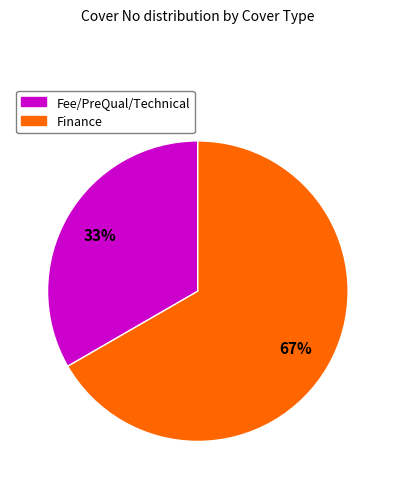

What percentage is the Fee/PreQual/Technical slice, to the nearest percent?

33%